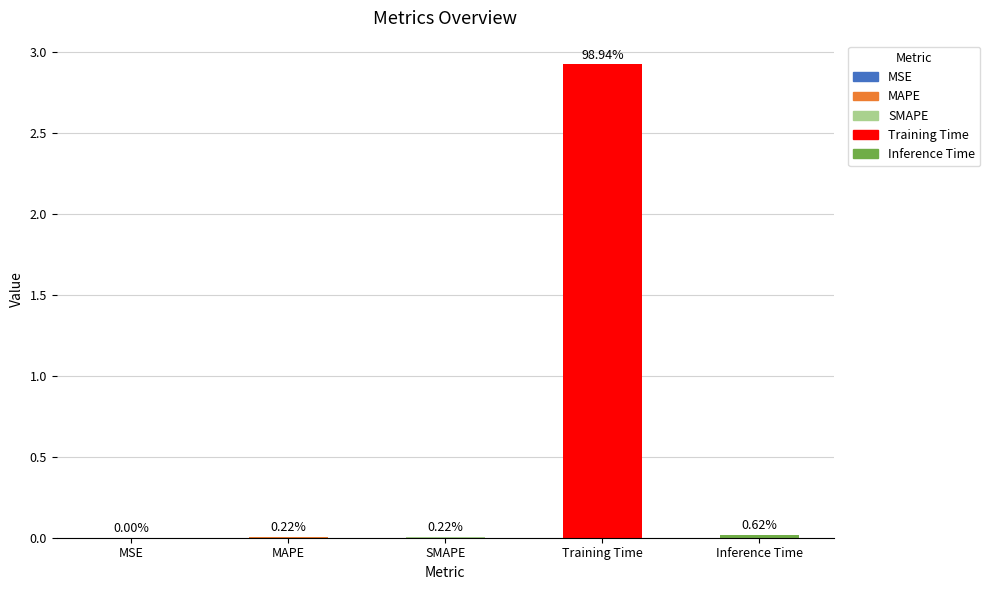

The value at MSE is 0.0. True or false?

True